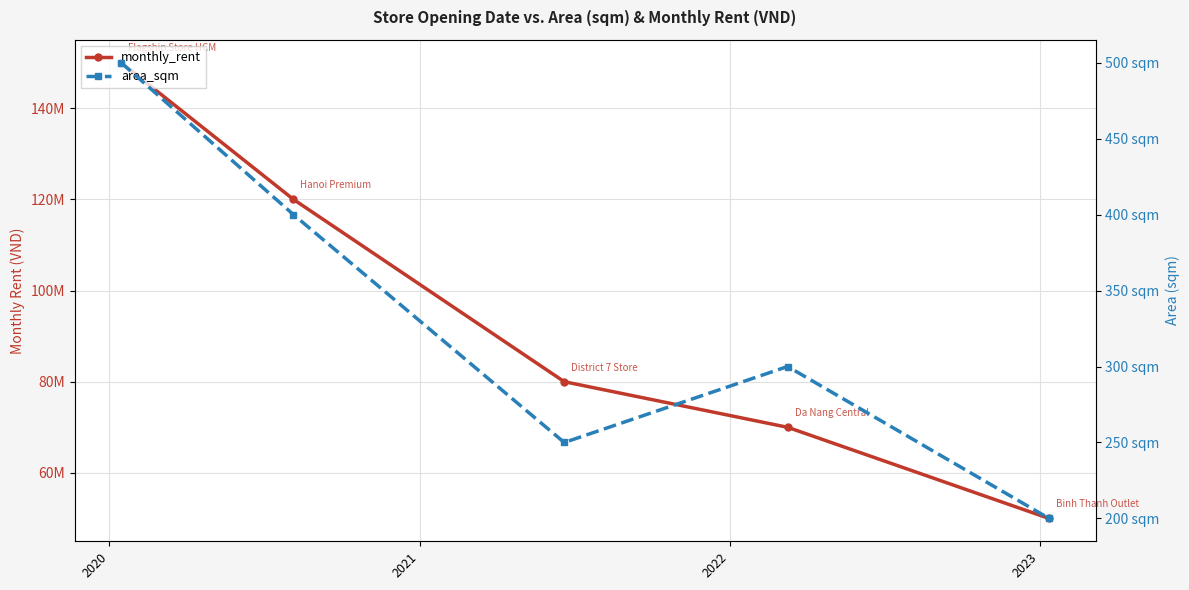

What value does the area_sqm series have at 2023?

200